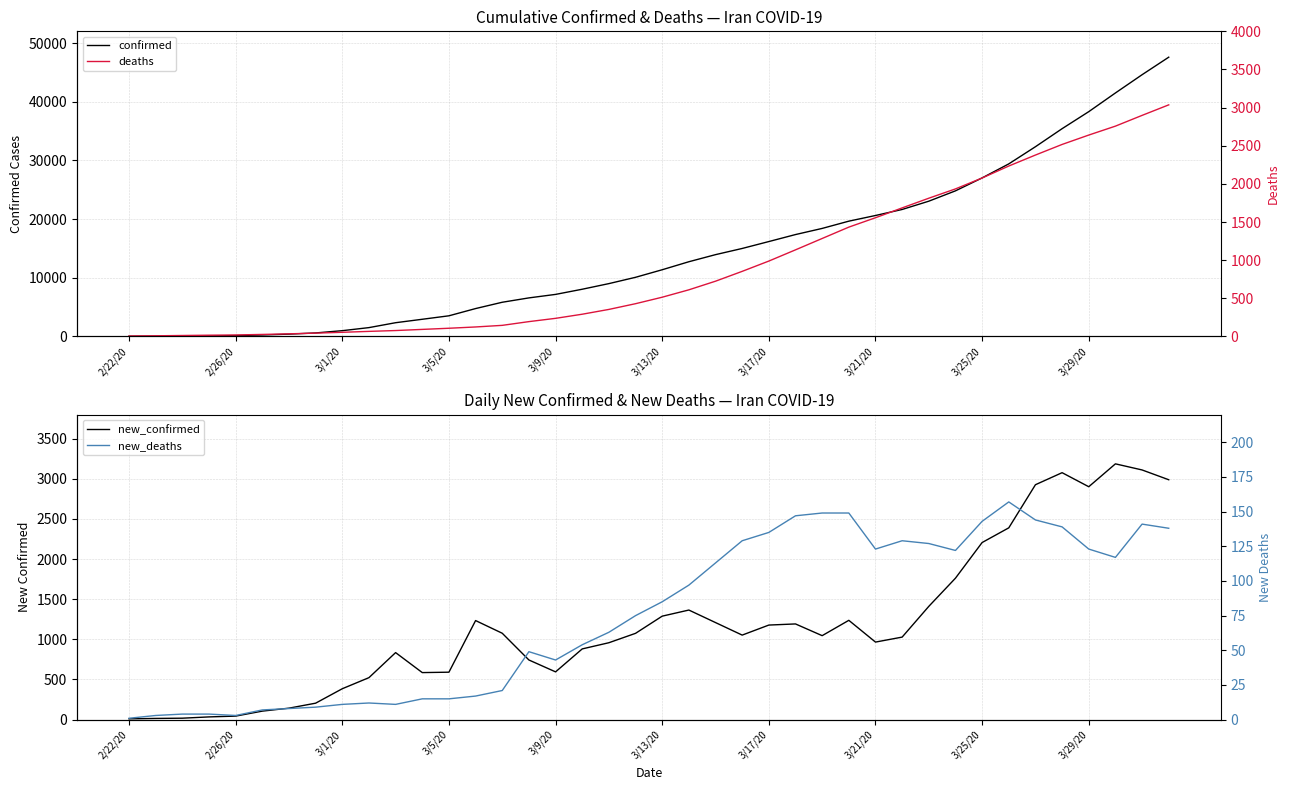

What is the sum of all new_deaths values?

3032